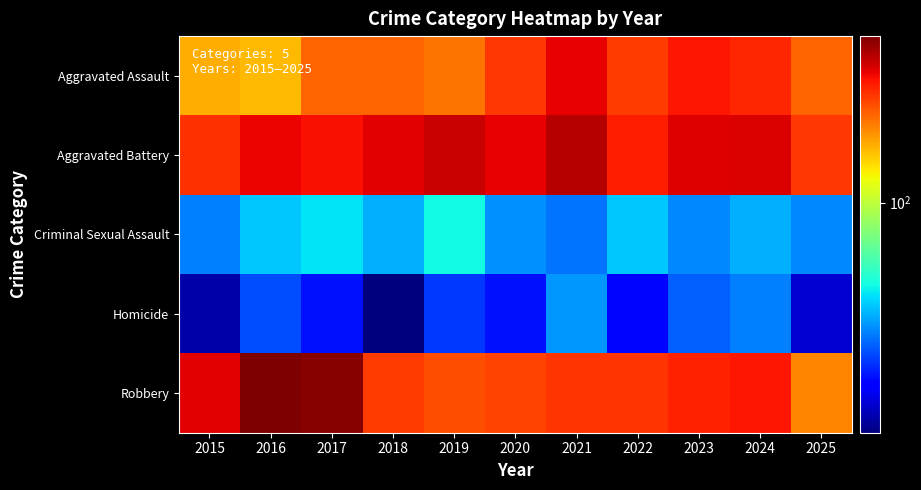

Reading right to left, extract all data points from this chart.

Aggravated Assault: 2025=206	2024=258	2023=272	2022=239	2021=292	2020=242	2019=197	2018=206	2017=207	2016=154	2015=160
Aggravated Battery: 2025=241	2024=304	2023=300	2022=263	2021=335	2020=293	2019=321	2018=296	2017=277	2016=288	2015=246
Criminal Sexual Assault: 2025=35	2024=40	2023=35	2022=43	2021=33	2020=36	2019=51	2018=40	2017=47	2016=43	2015=34
Homicide: 2025=19	2024=34	2023=31	2022=23	2021=37	2020=24	2019=27	2018=15	2017=24	2016=29	2015=17
Robbery: 2025=185	2024=272	2023=261	2022=243	2021=245	2020=233	2019=224	2018=237	2017=381	2016=394	2015=297